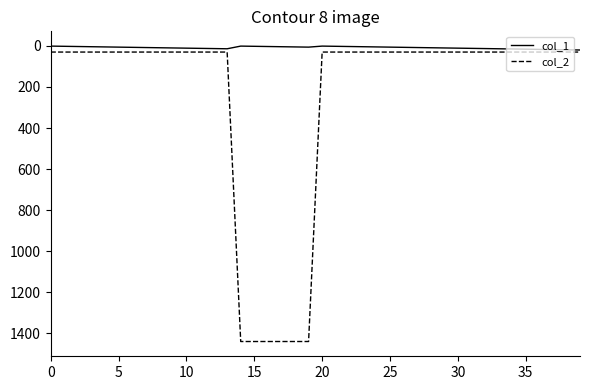

Is this an area chart (filled region under the line)?

No